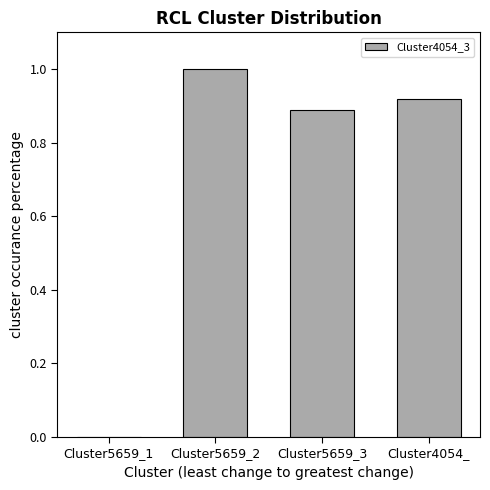

Read the value at Cluster5659_2.

1.0